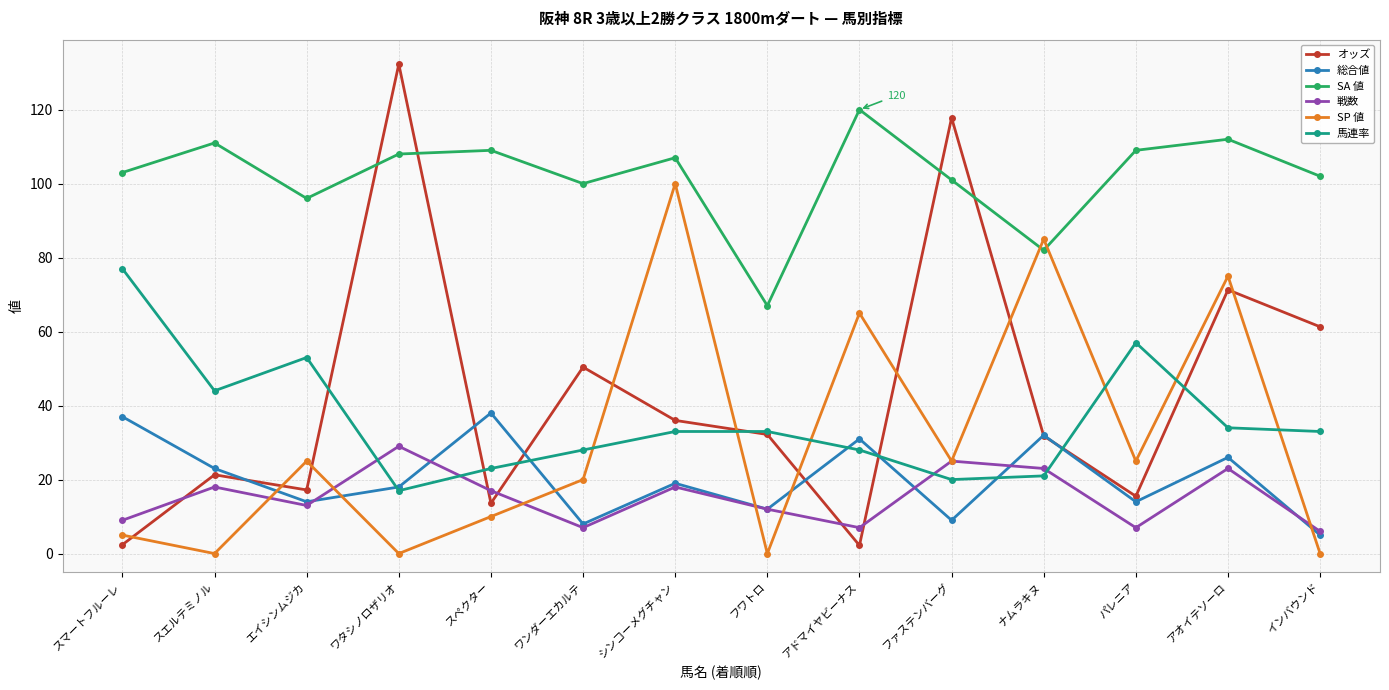

How many times do 馬連率 and 総合値 cross each other?

6